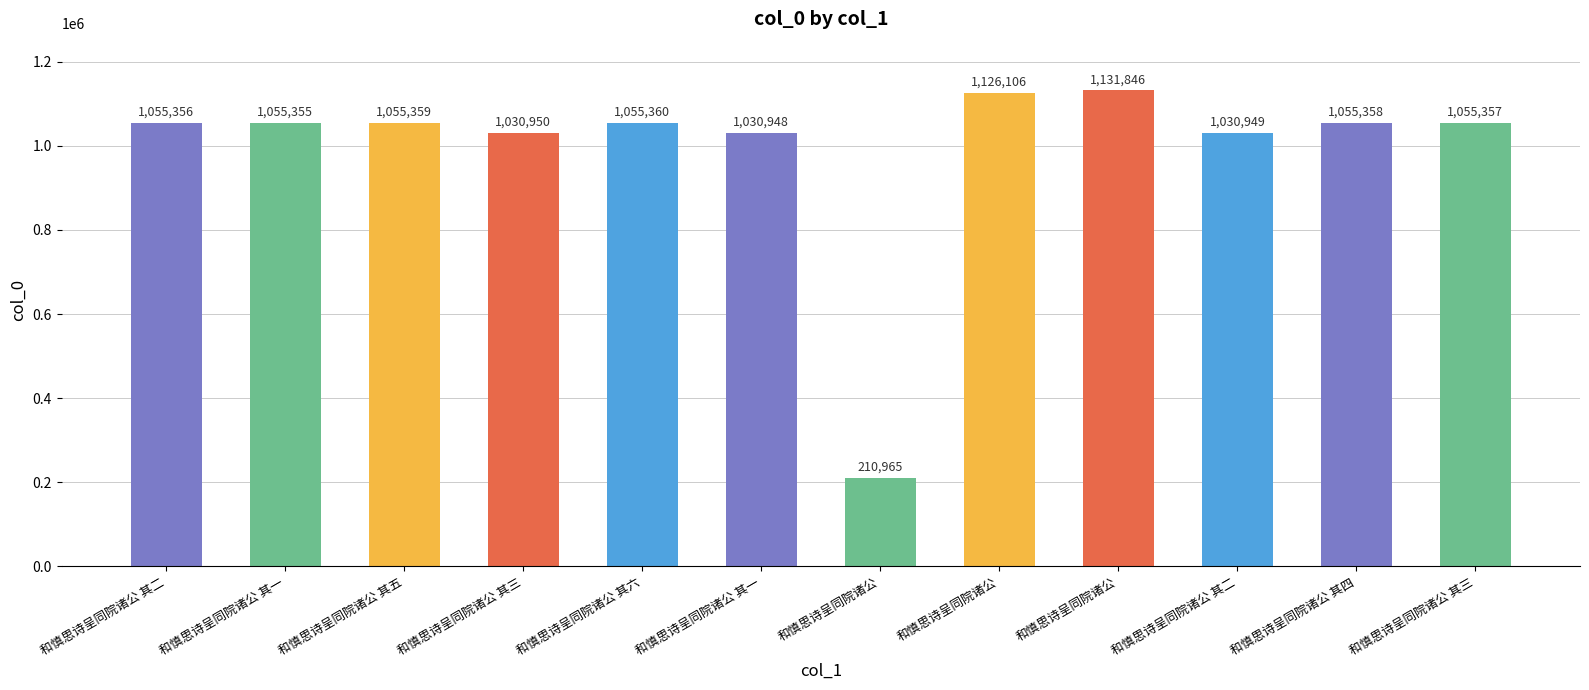

Rank the categories by value from highest to lowest.

和慎思诗呈同院诸公, 和慎思诗呈同院诸公, 和慎思诗呈同院诸公 其六, 和慎思诗呈同院诸公 其五, 和慎思诗呈同院诸公 其四, 和慎思诗呈同院诸公 其三, 和慎思诗呈同院诸公 其二, 和慎思诗呈同院诸公 其一, 和慎思诗呈同院诸公 其三, 和慎思诗呈同院诸公 其二, 和慎思诗呈同院诸公 其一, 和慎思诗呈同院诸公